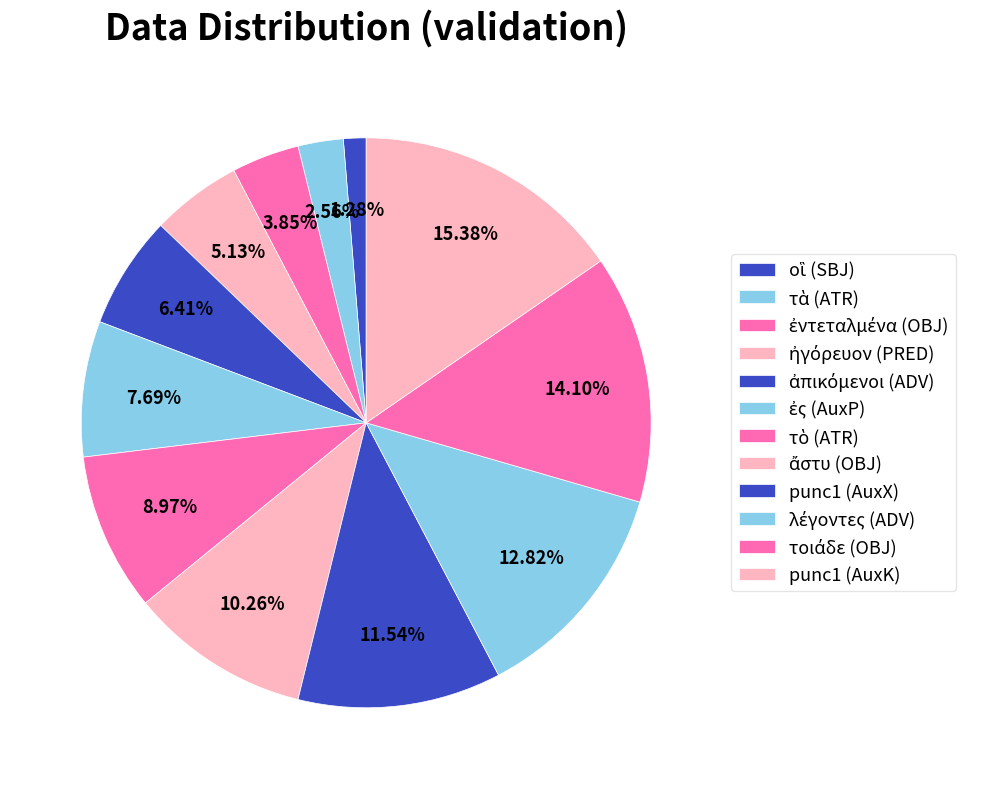

Is the sum of τὰ (ATR) and ἐντεταλμένα (OBJ) greater than half?

No